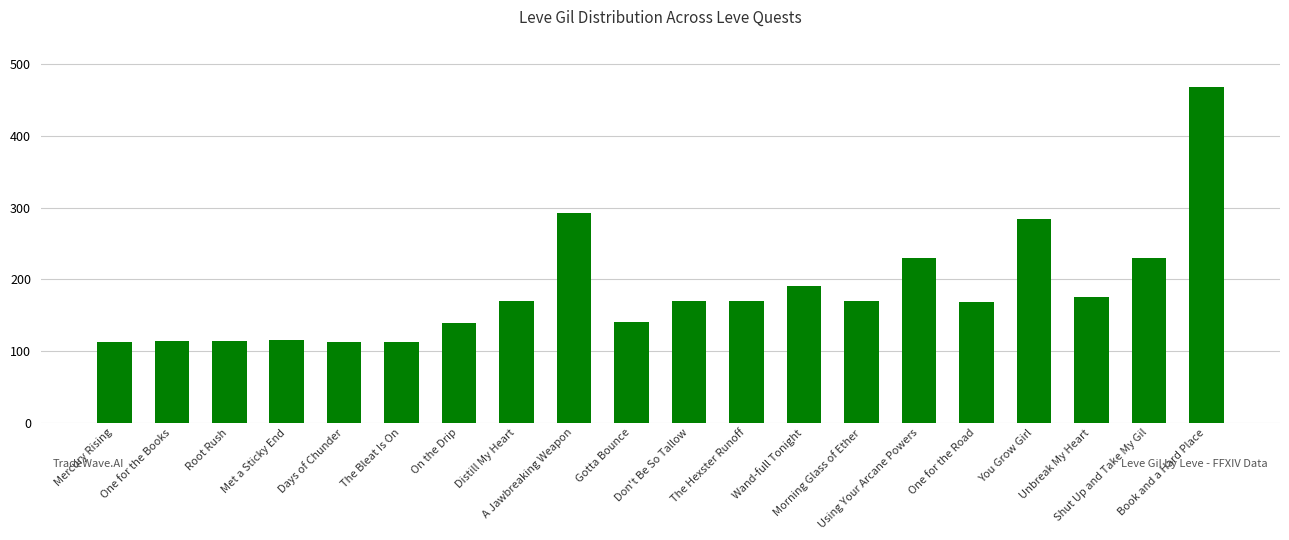

Read the value at One for the Books, to the nearest 10.

110